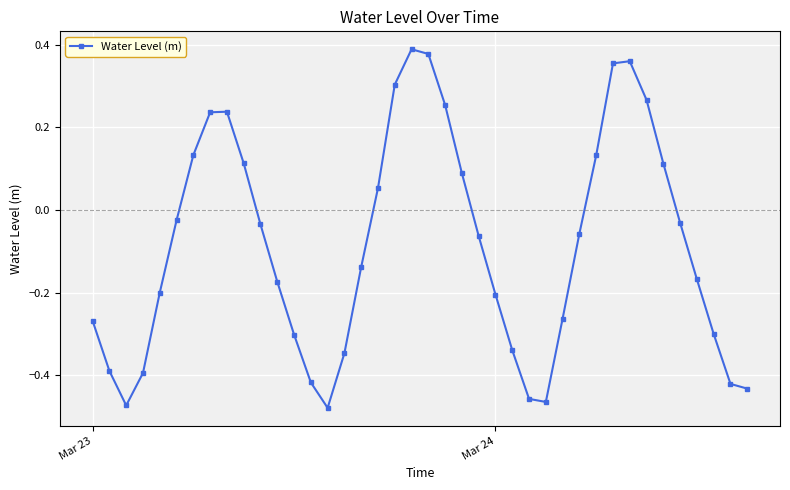

What is the sum of all values?

-3.4